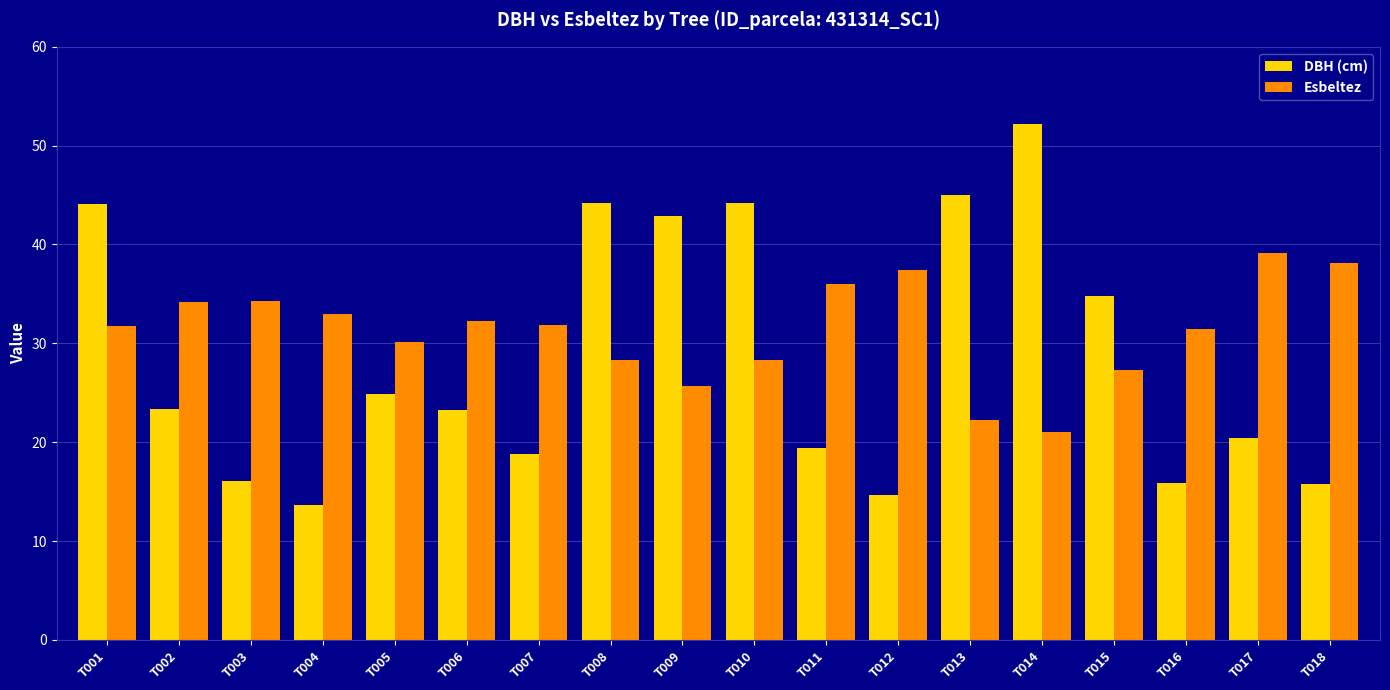

Rank the series by their average value, from lowest to highest.

DBH (cm), Esbeltez